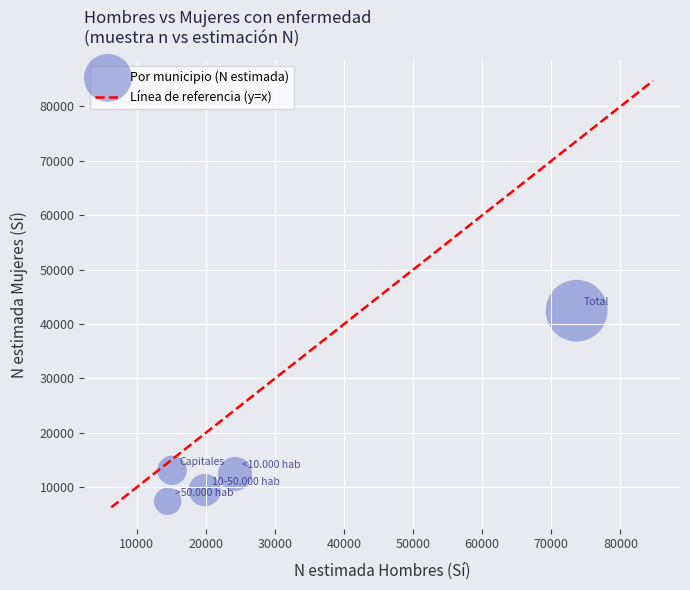

What is the average Y value?

16987